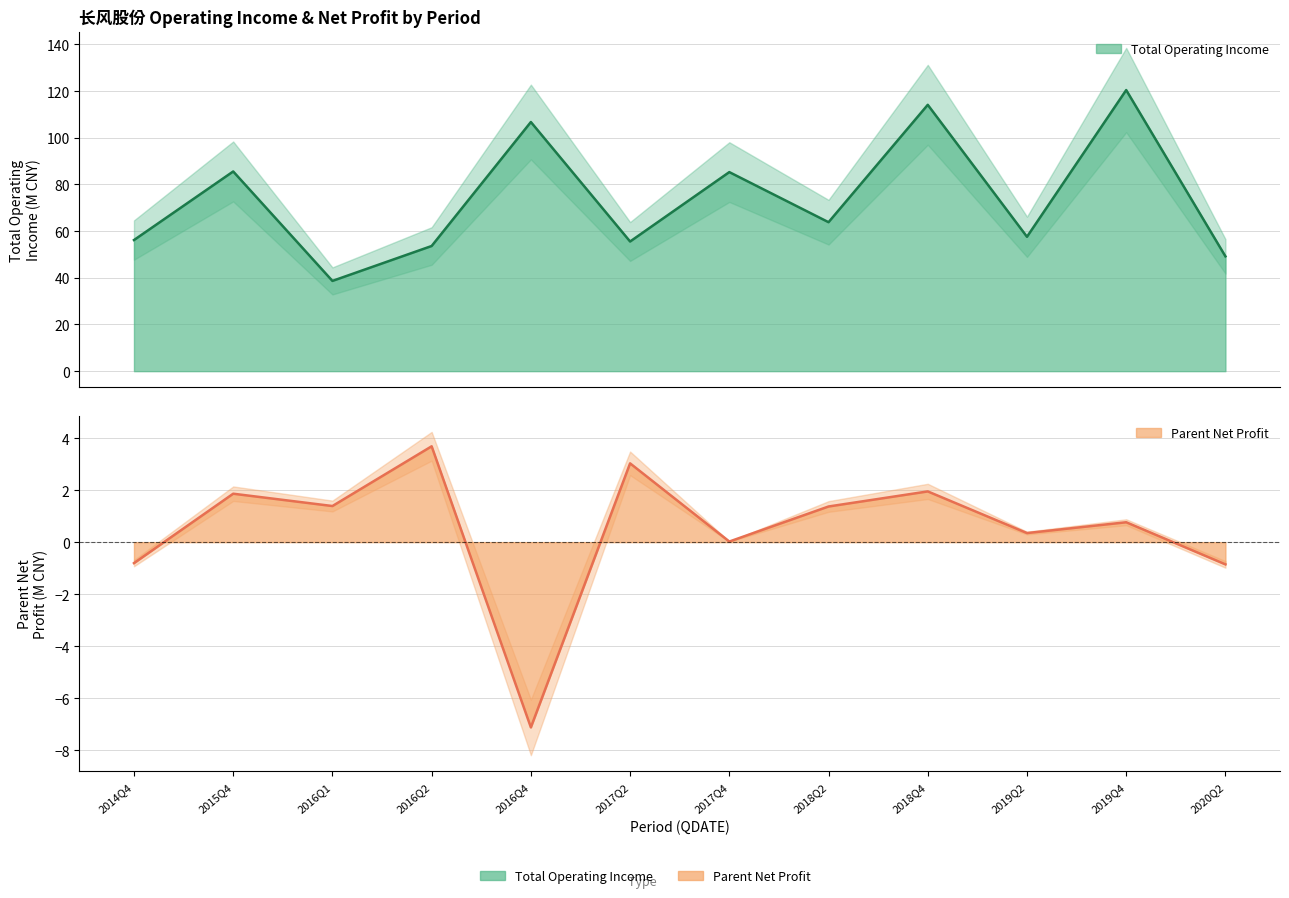

True or false: PARENT_NETPROFIT and TOTAL_OPERATE_INCOME intersect in this chart.

False